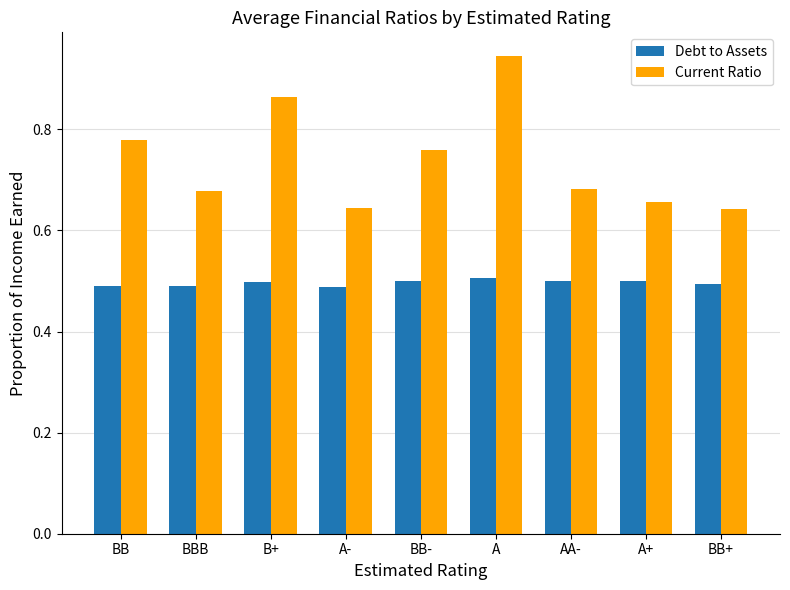

The Debt to Assets series shows 0.5 at BB+. True or false?

True